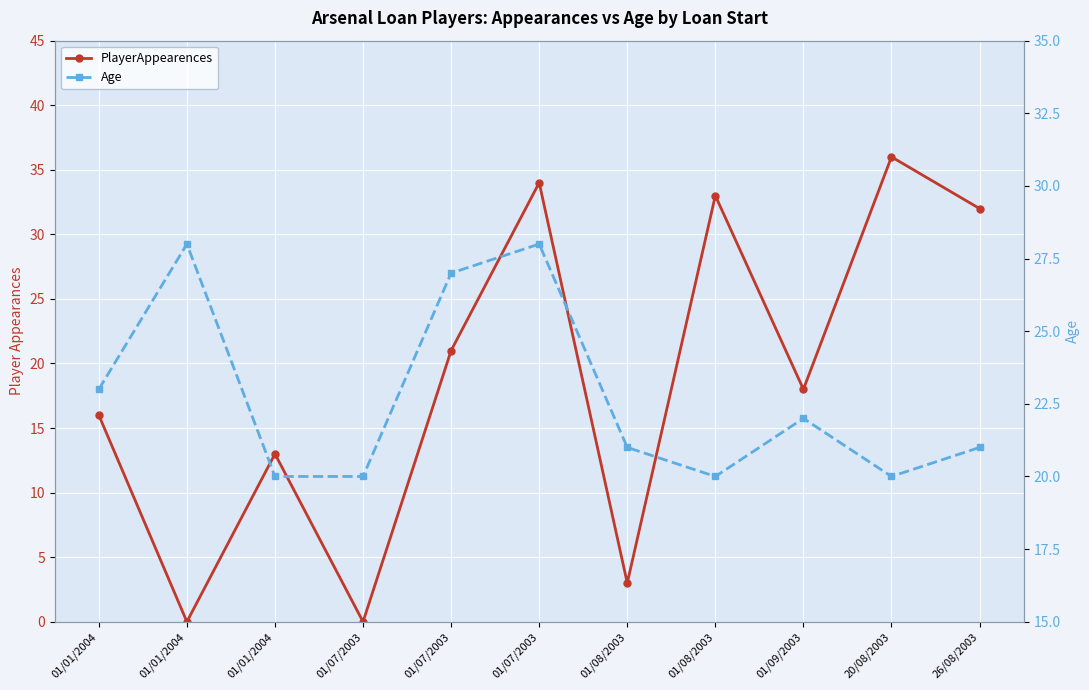

What is the value of the PlayerAppearences point at the 3rd from the left?

16